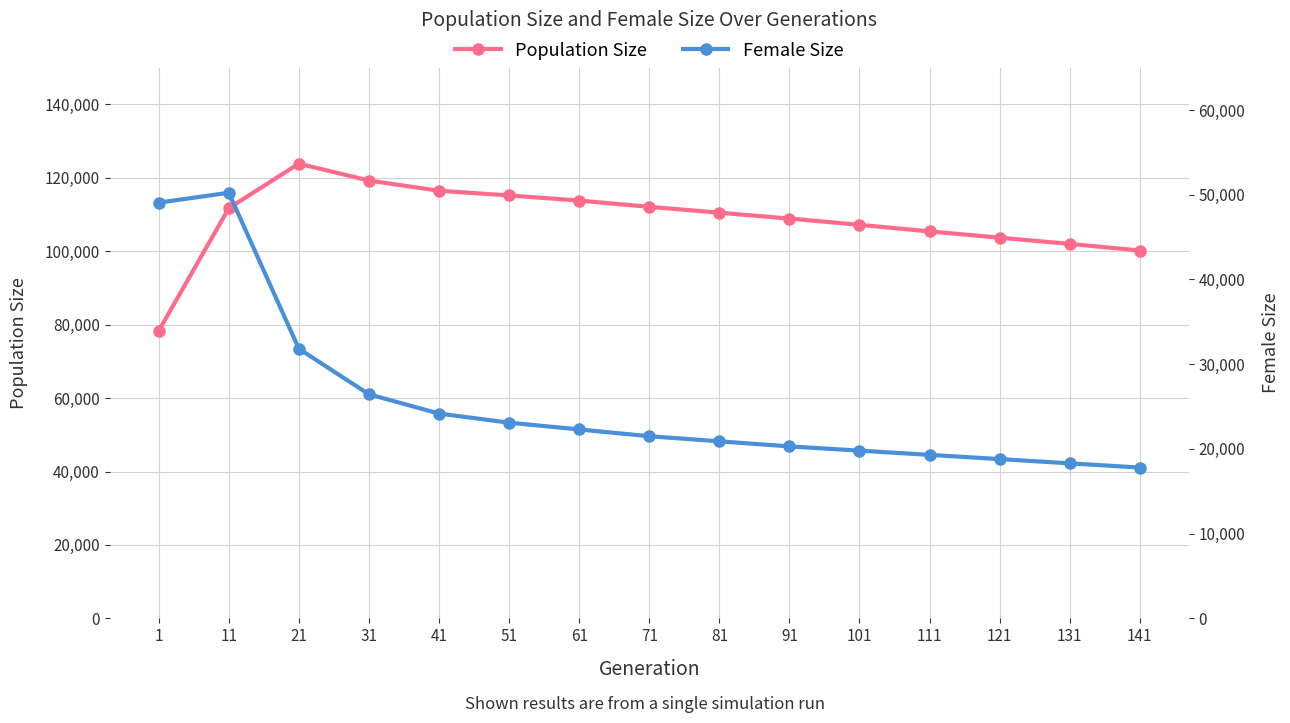

Rank the series at 11 from lowest to highest value.

Female Size, Population Size